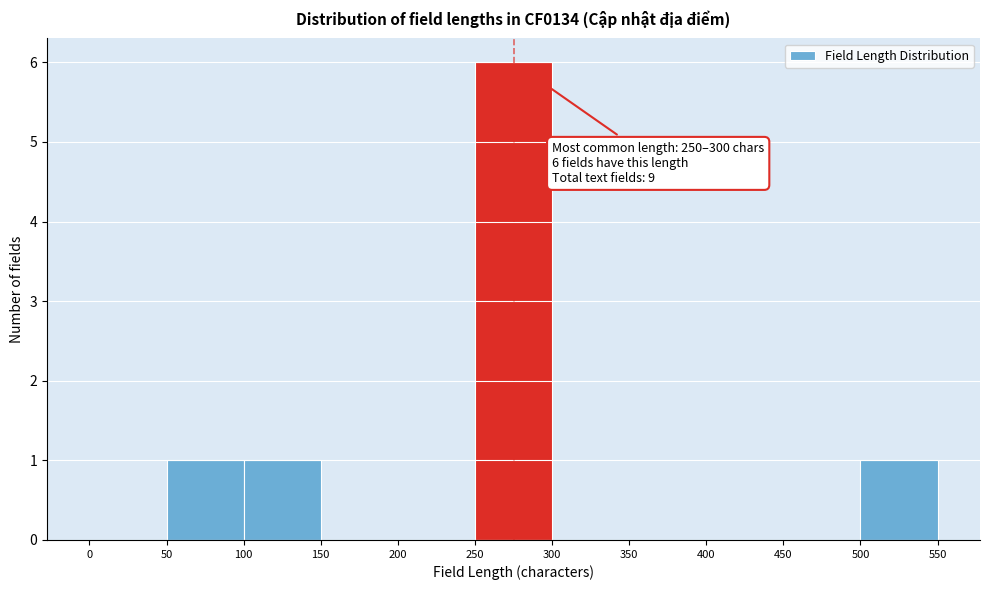

Over which range of the x-axis is the bar tallest?

250 to 300